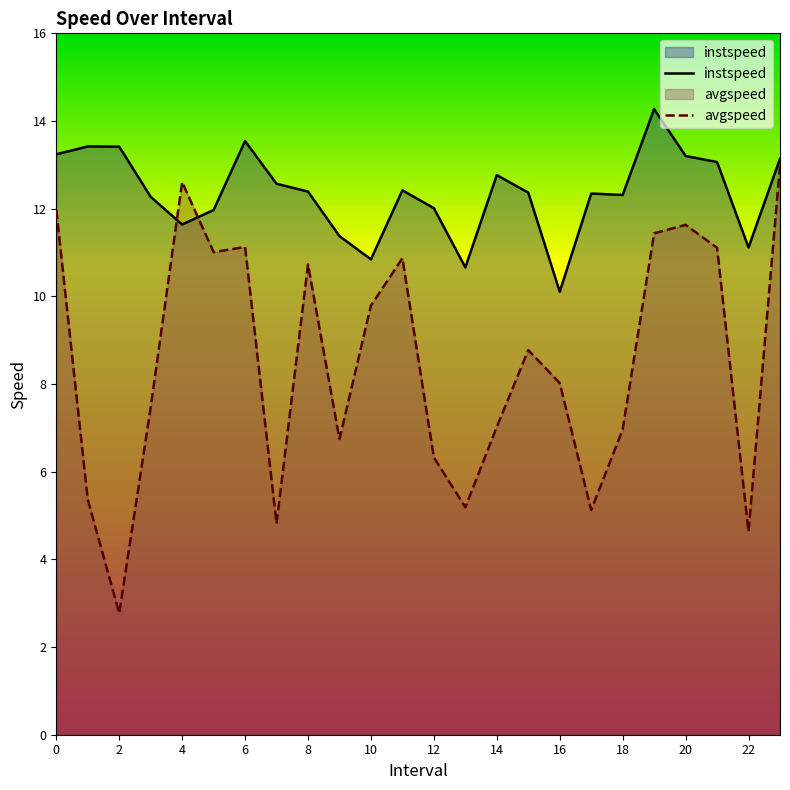

How many lines are shown in the chart?

2